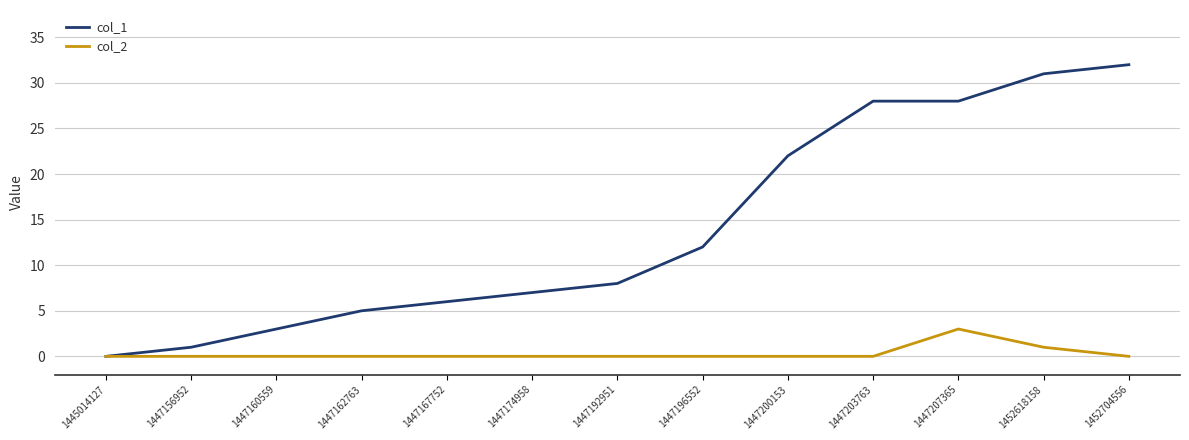

What is the total value across all series at 1447167752?

6